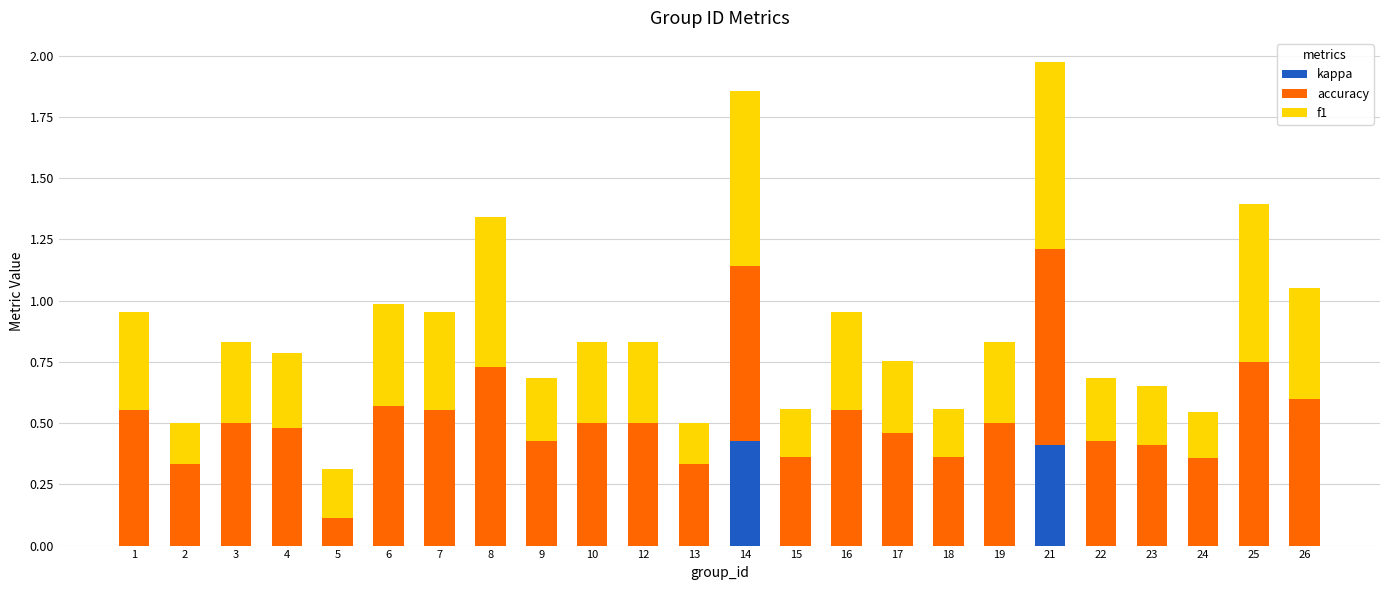

Is it true that kappa equals 0.0 at 24?

True